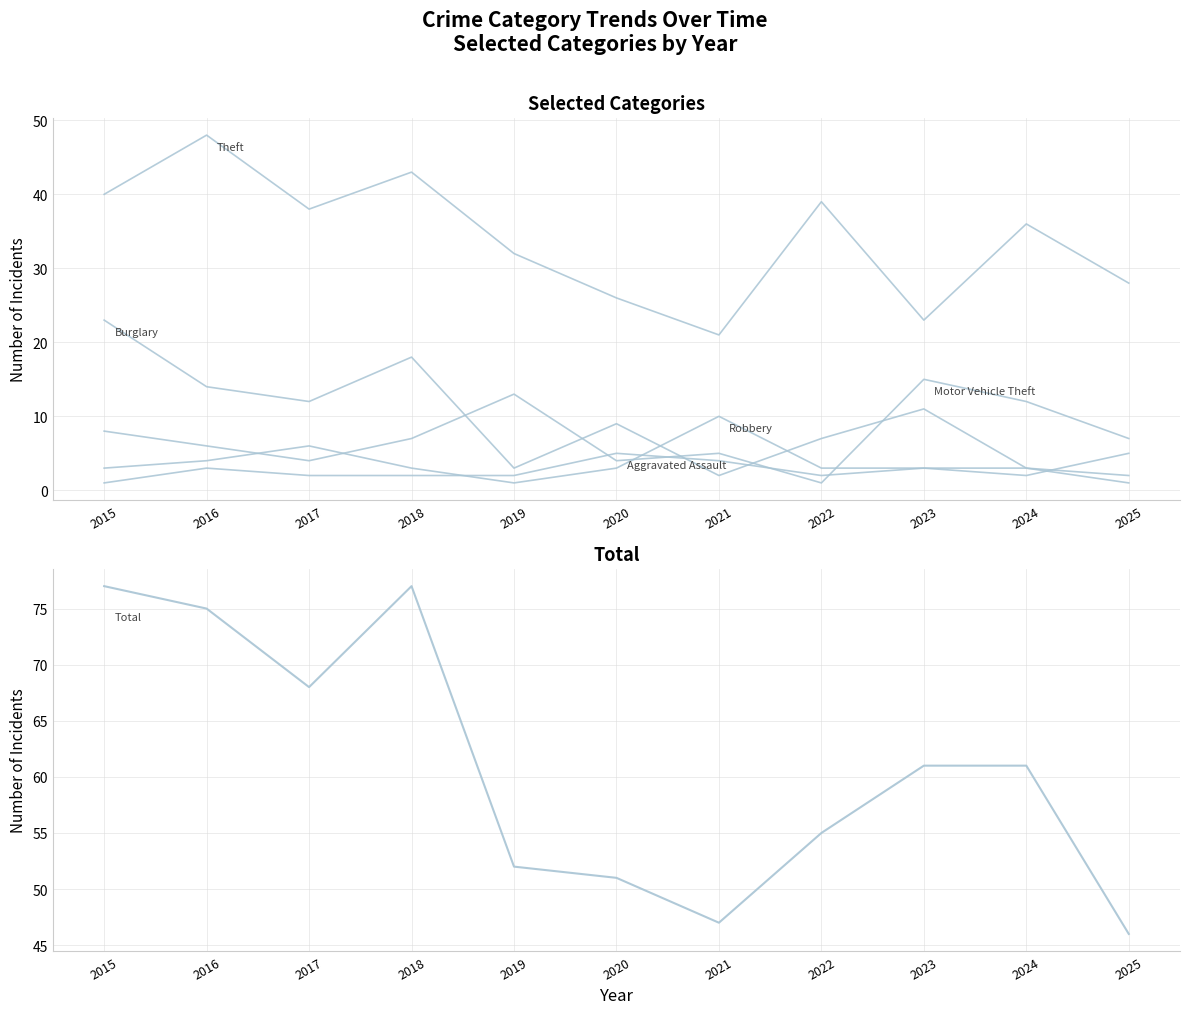

What is the greatest value displayed?

77